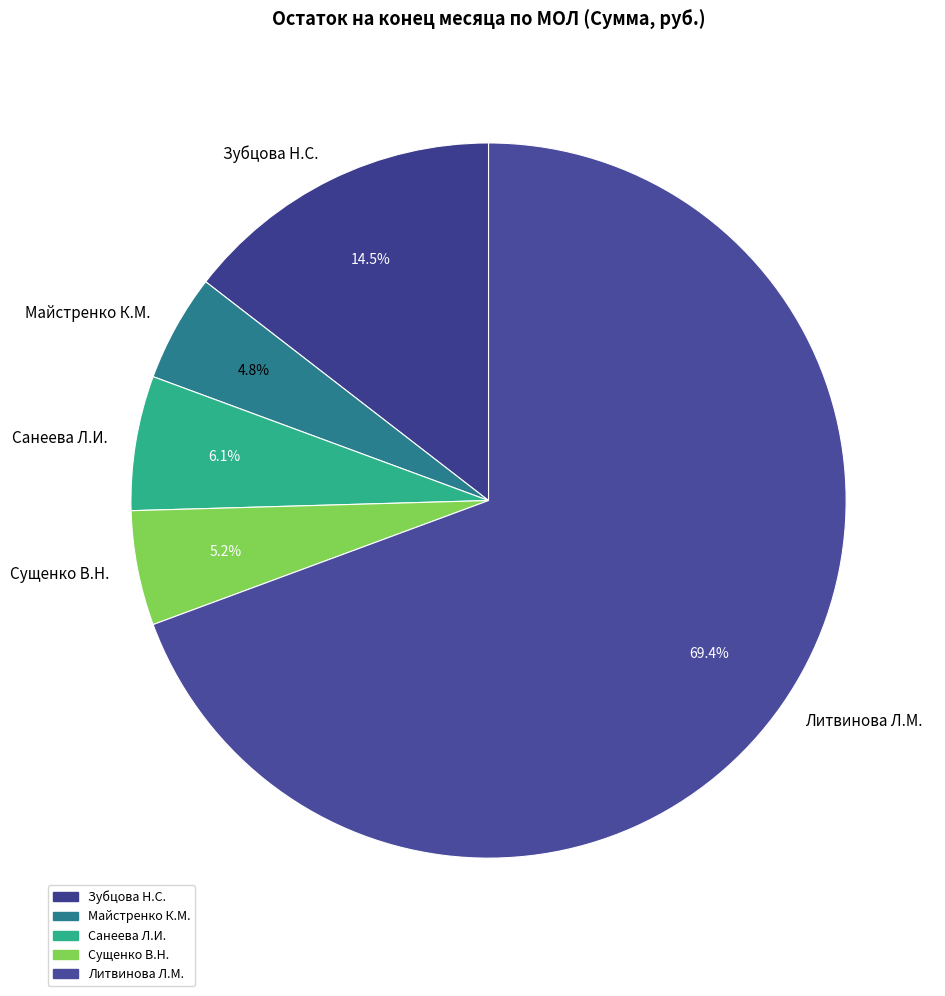

Which category accounts for the majority?

Литвинова Л.М.